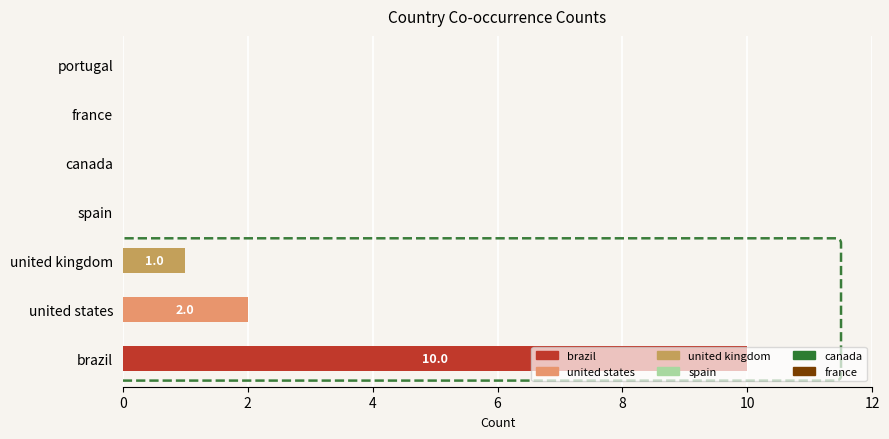

Is it true that brazil equals -6 at portugal?

False